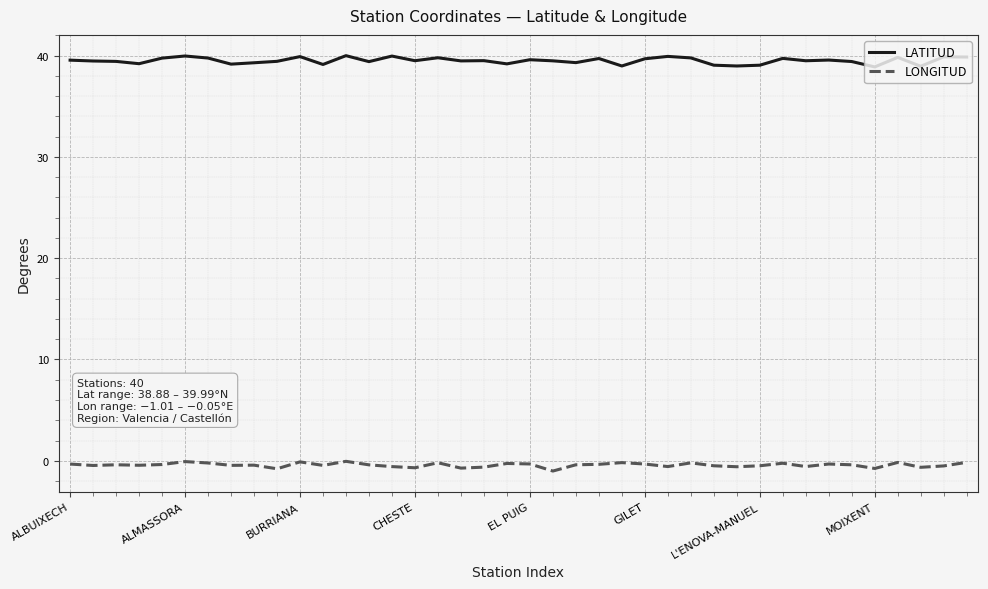

Which series has the largest total across all categories?

LATITUD